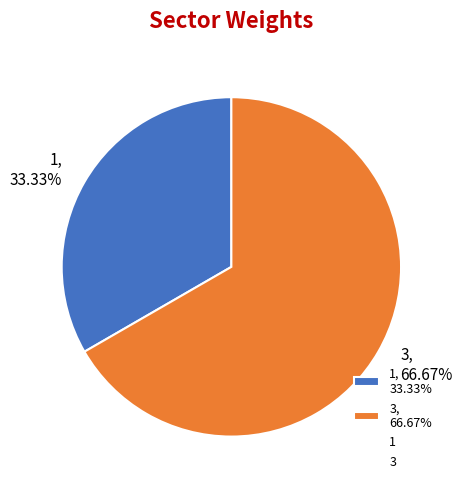

Count the number of slices in the pie.

2